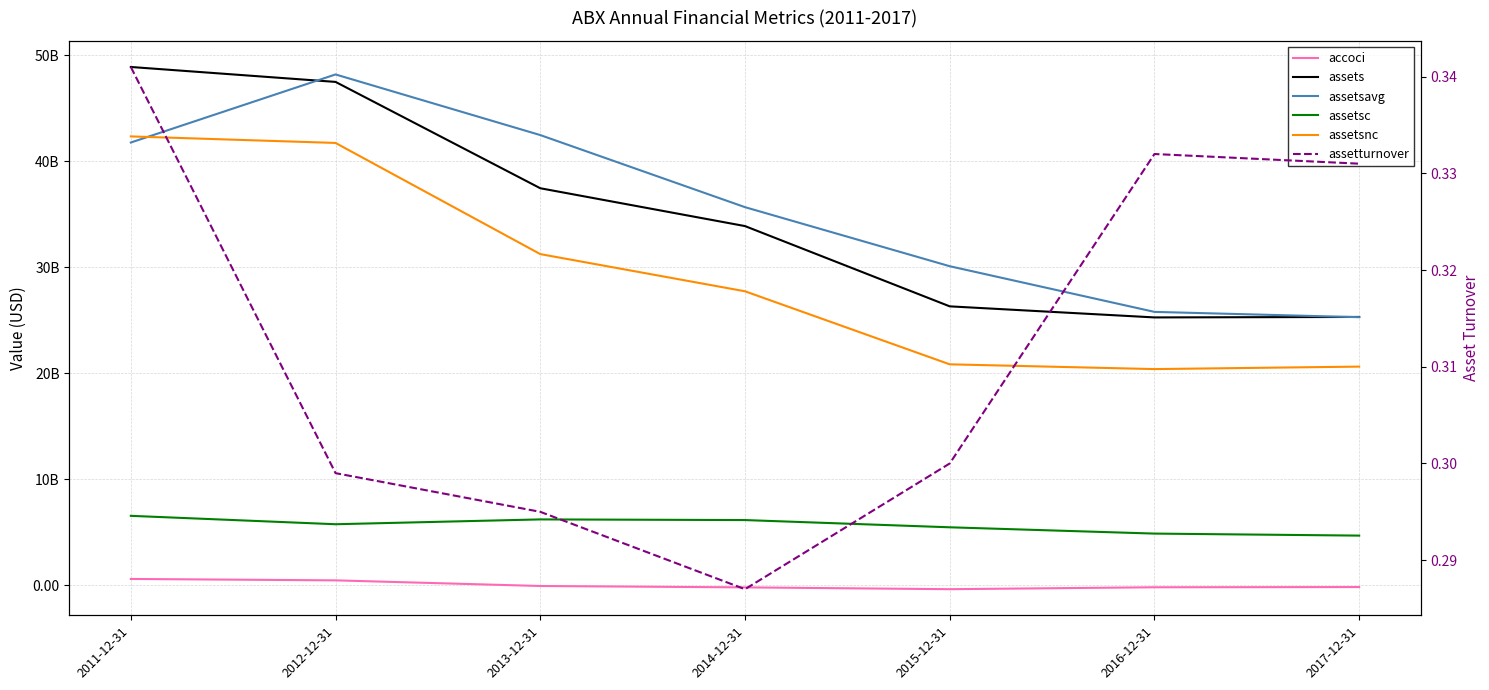

At which category does assetsc reach its first local valley?

2012-12-31